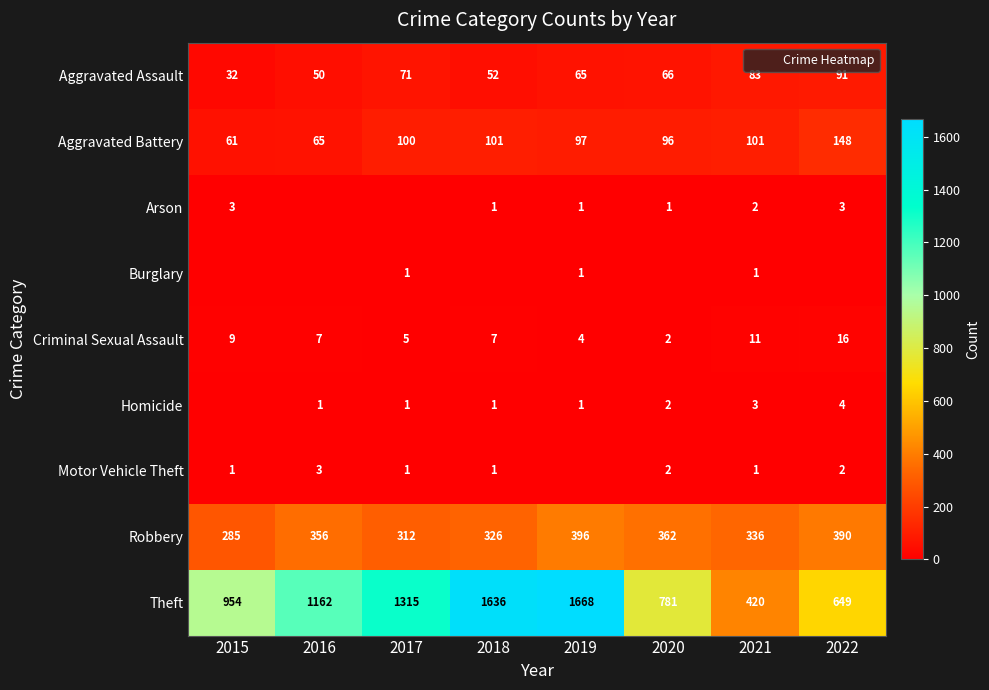

At how many categories does at least one series exceed 1445?

2